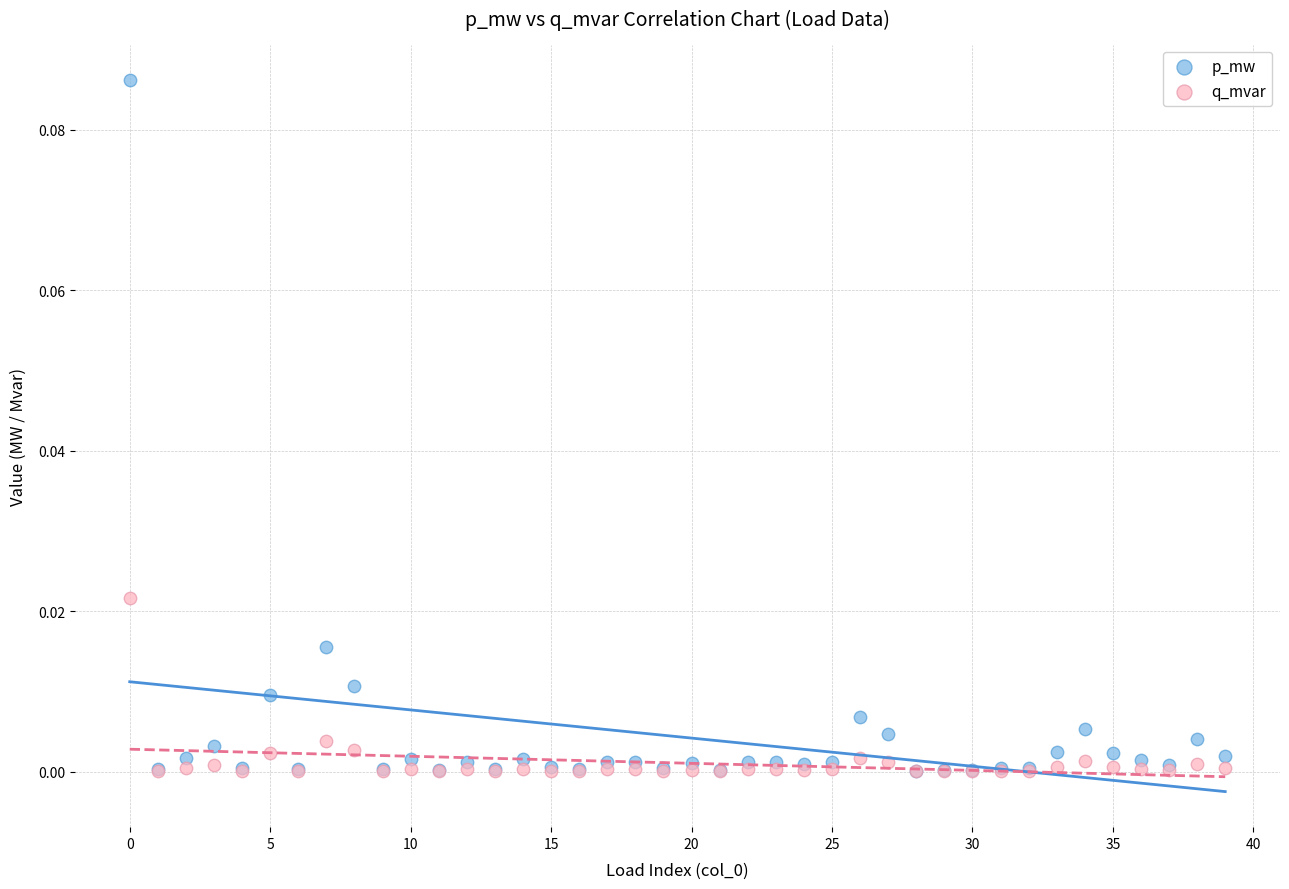

What are all the series names shown in the legend?

p_mw, q_mvar